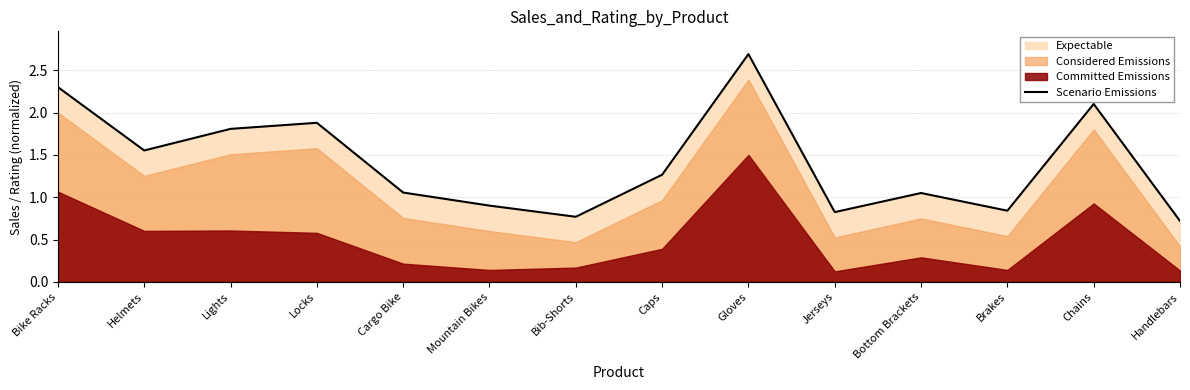

What is the label of the 6th point from the right?

Gloves